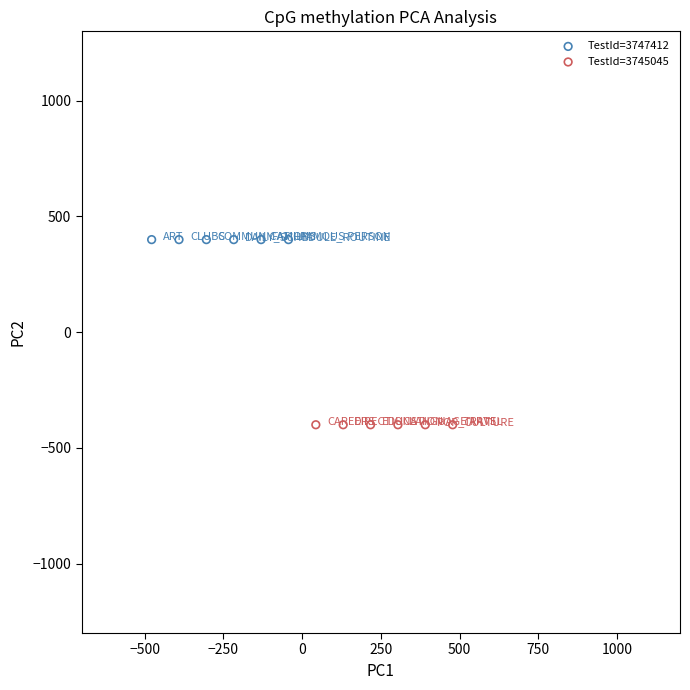

Which series reaches the maximum Y coordinate?

TestId=3747412